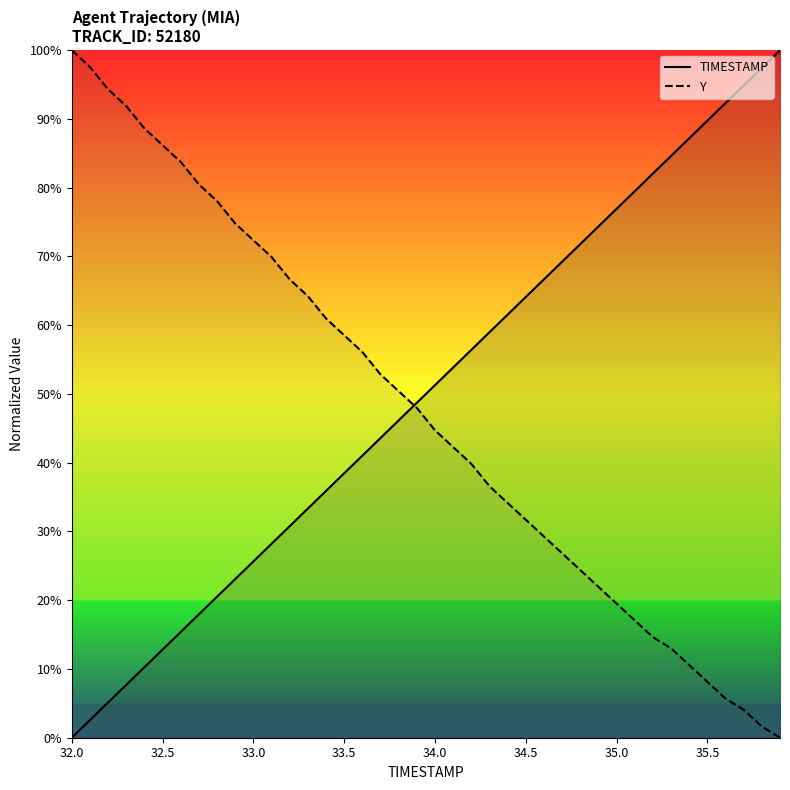

What is the difference between the highest and lowest values at 33.0?

46.7